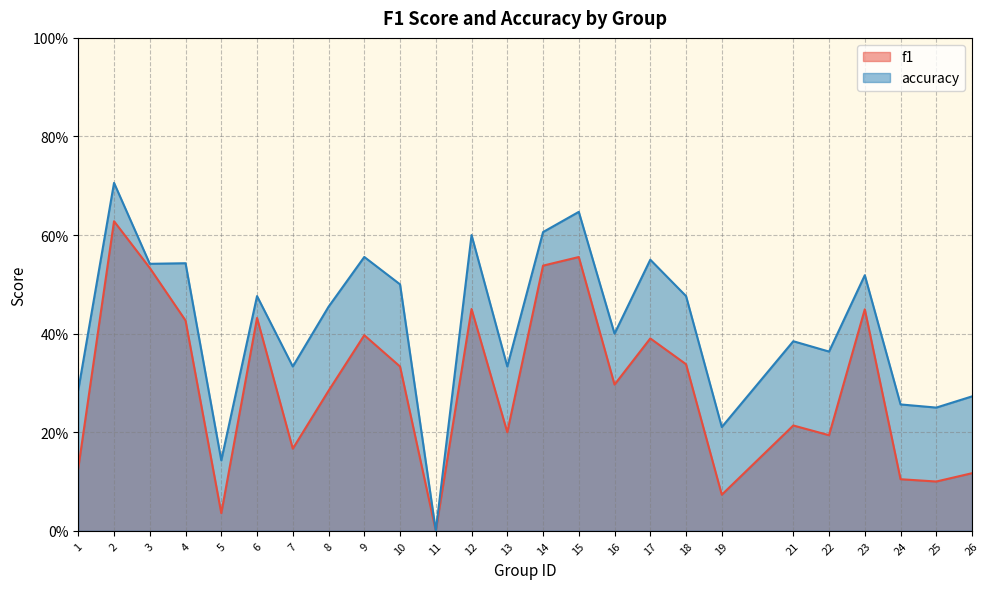

What are all the series names shown in the legend?

f1, accuracy